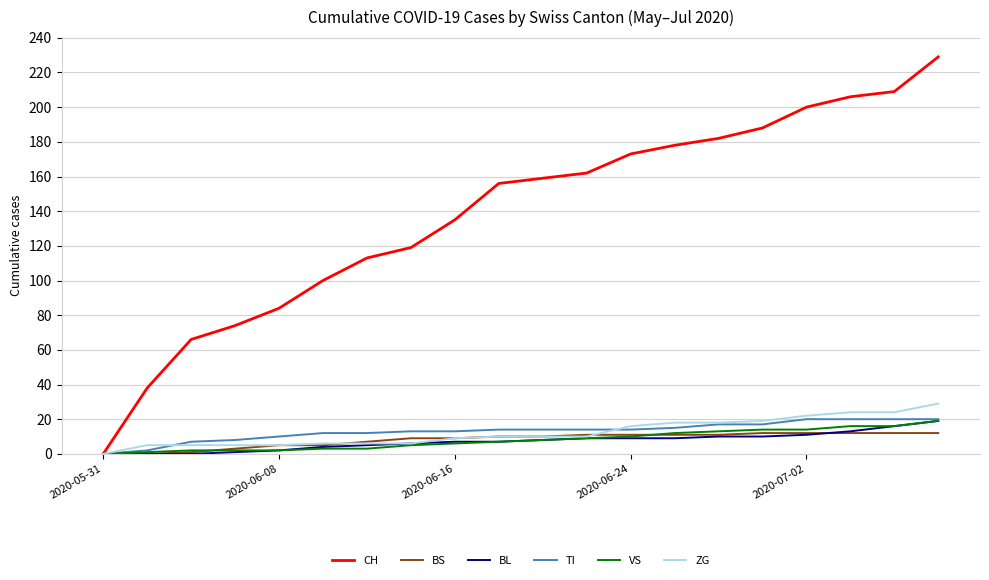

What is the highest value of the CH series?

229